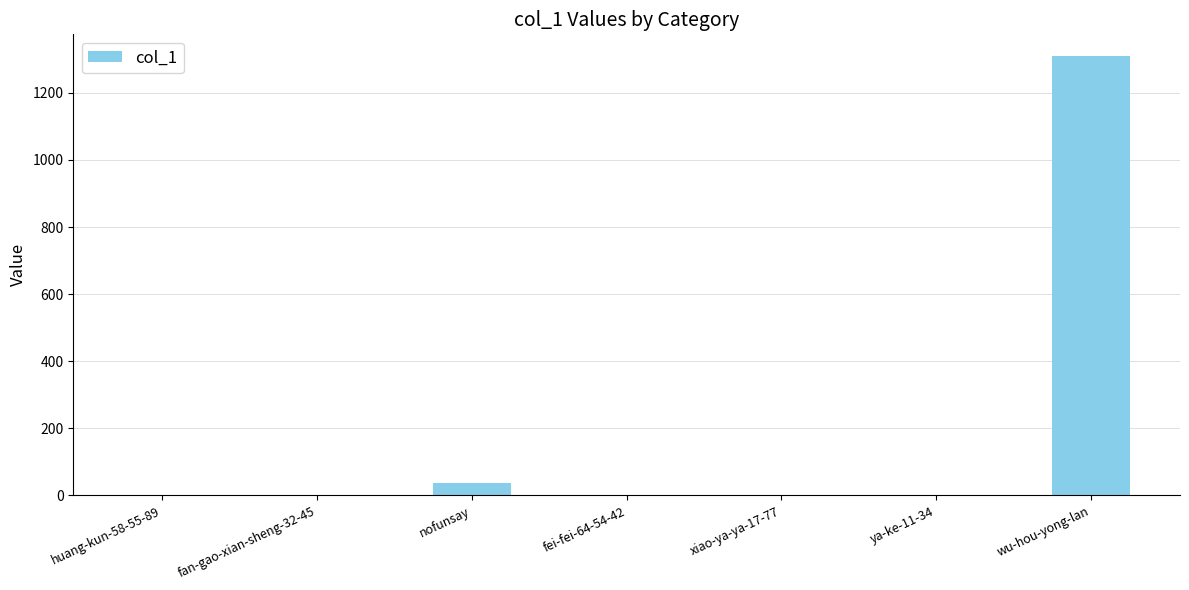

Where is the data nearest to the value 654?

nofunsay